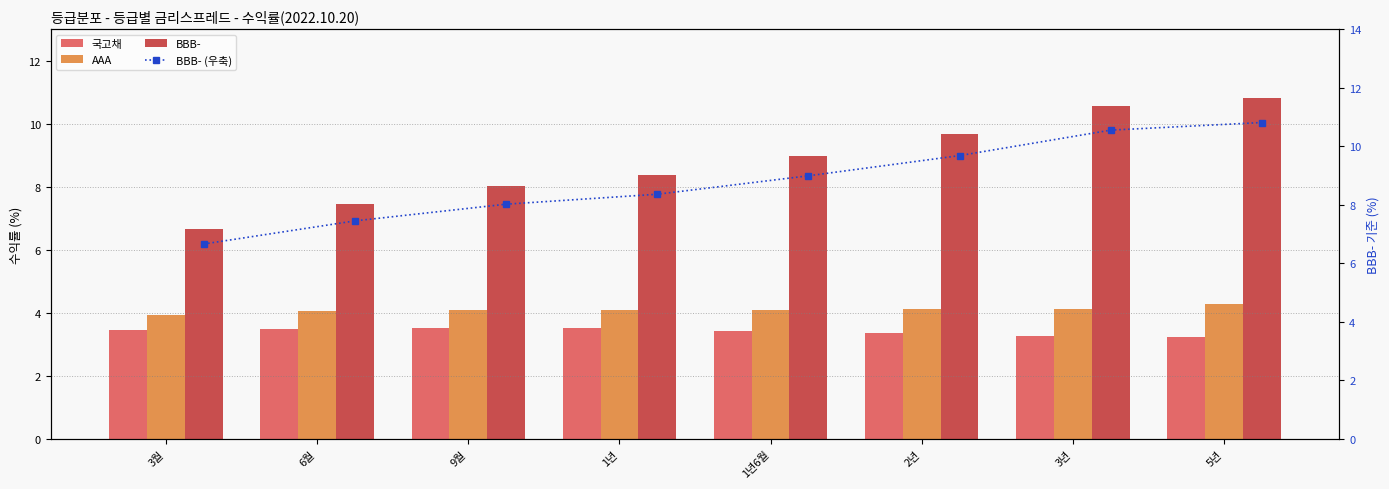

Which has a higher value, 1년 or 9월?

9월